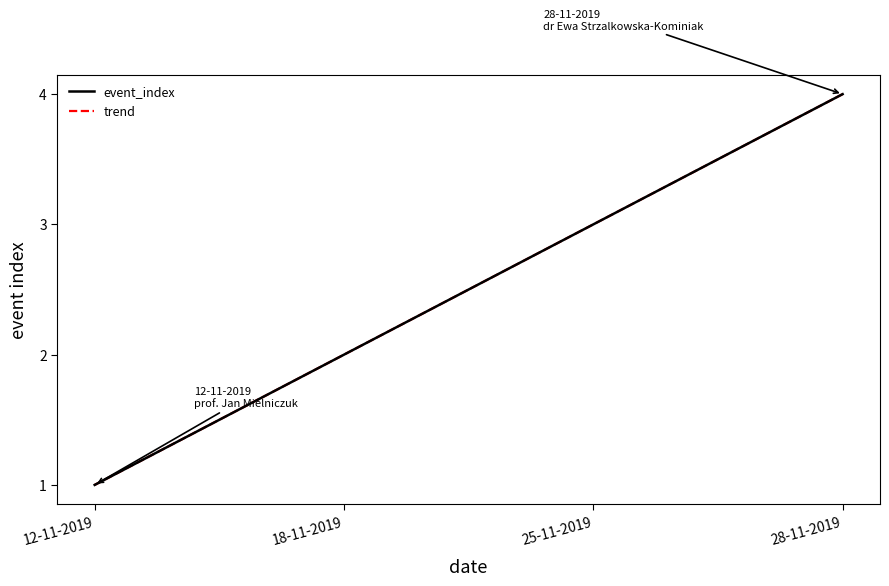

What is the average value of the event_index series?

2.5